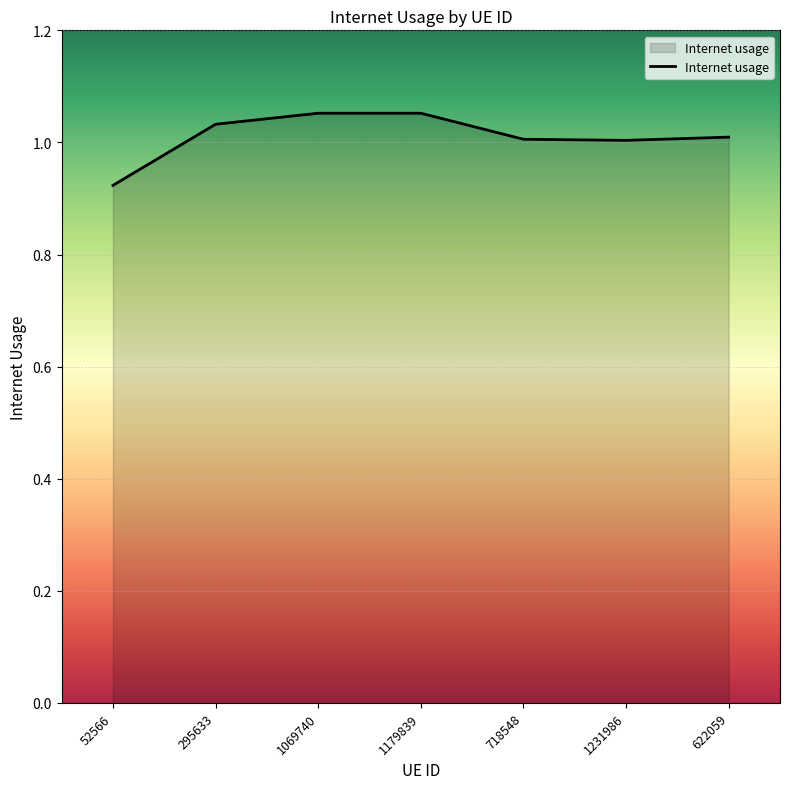

True or false: the data shows 1.0 at 718548.

True